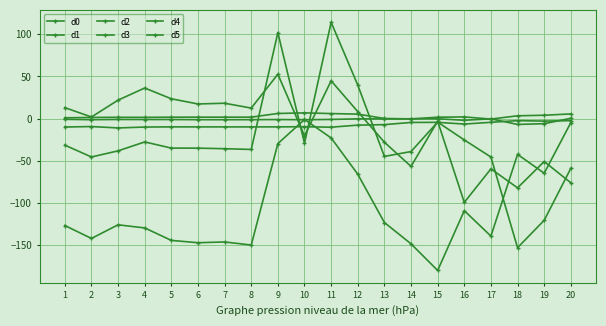

At which label is d1 closest to -3?

16